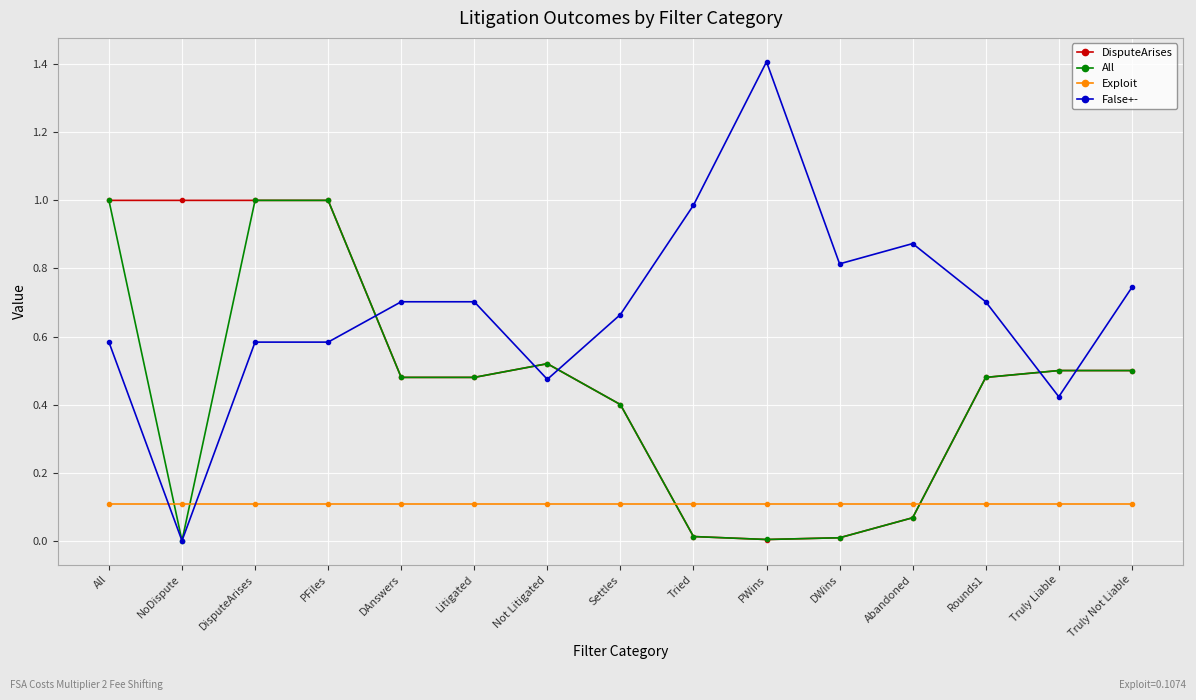

Which series has the largest total across all categories?

False+-